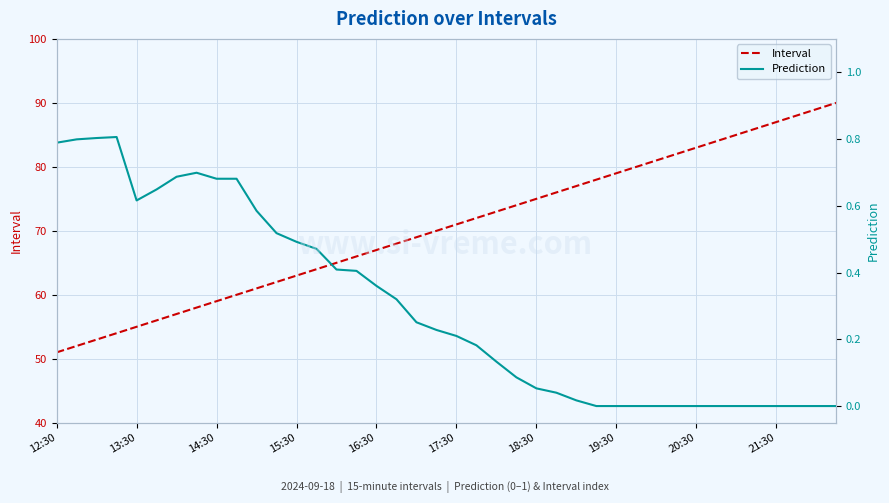

Is the value of Interval at 14 greater than the value of Prediction at 25?

Yes